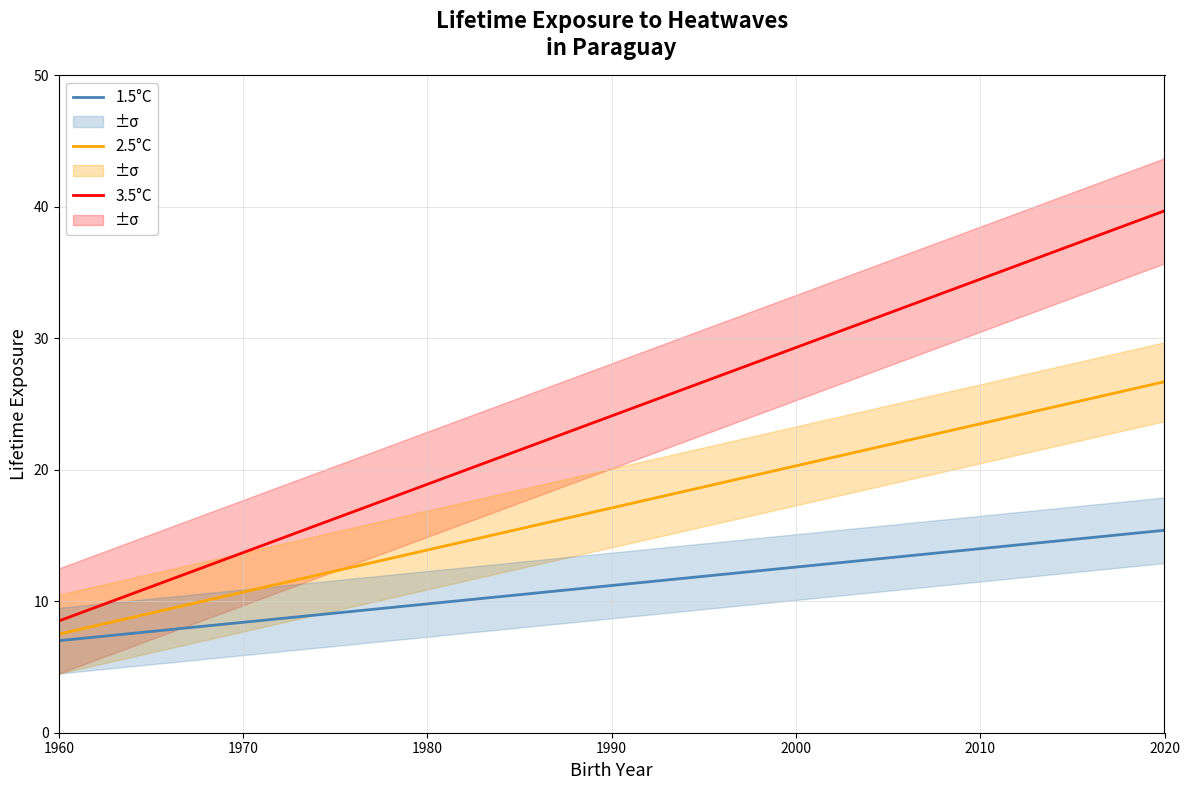

What is the smallest value displayed?

7.0